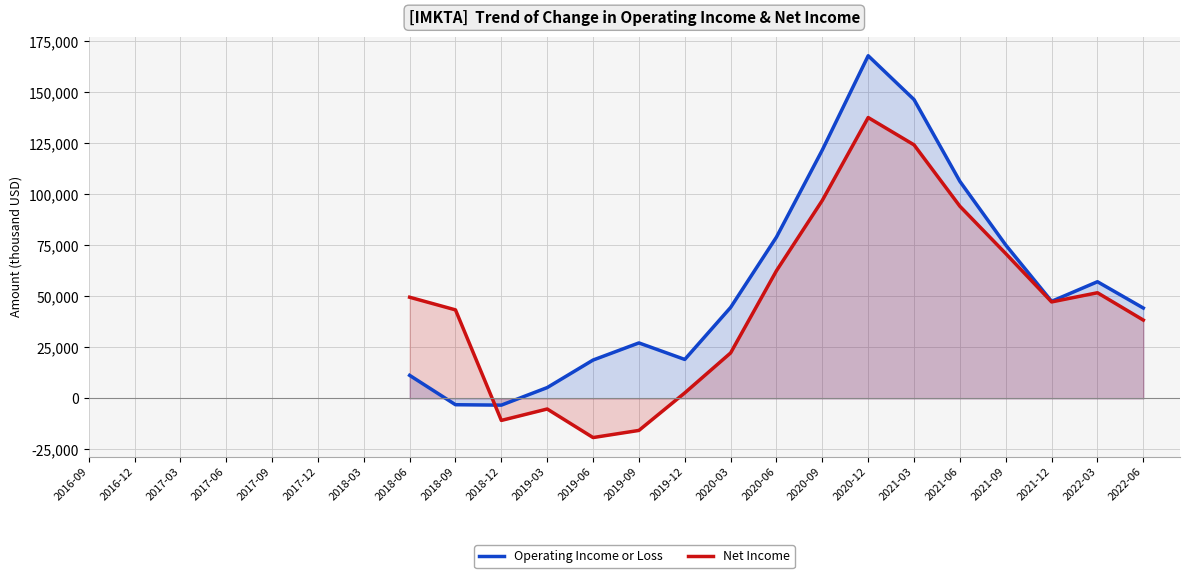

Is it true that Net Income equals 221198 at 2019-06?

False